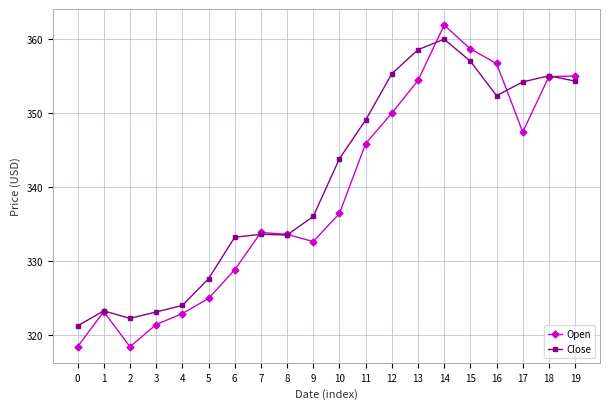

What is the total value across all series at 0?

639.8